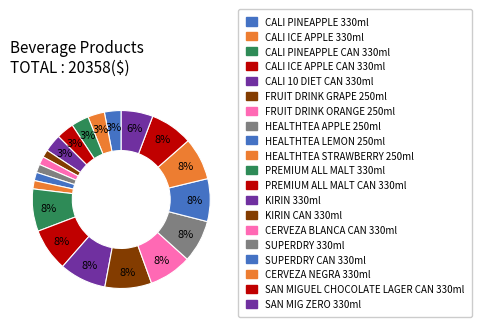

True or false: CALI 10 DIET CAN 330ml accounts for 1% of the total.

False